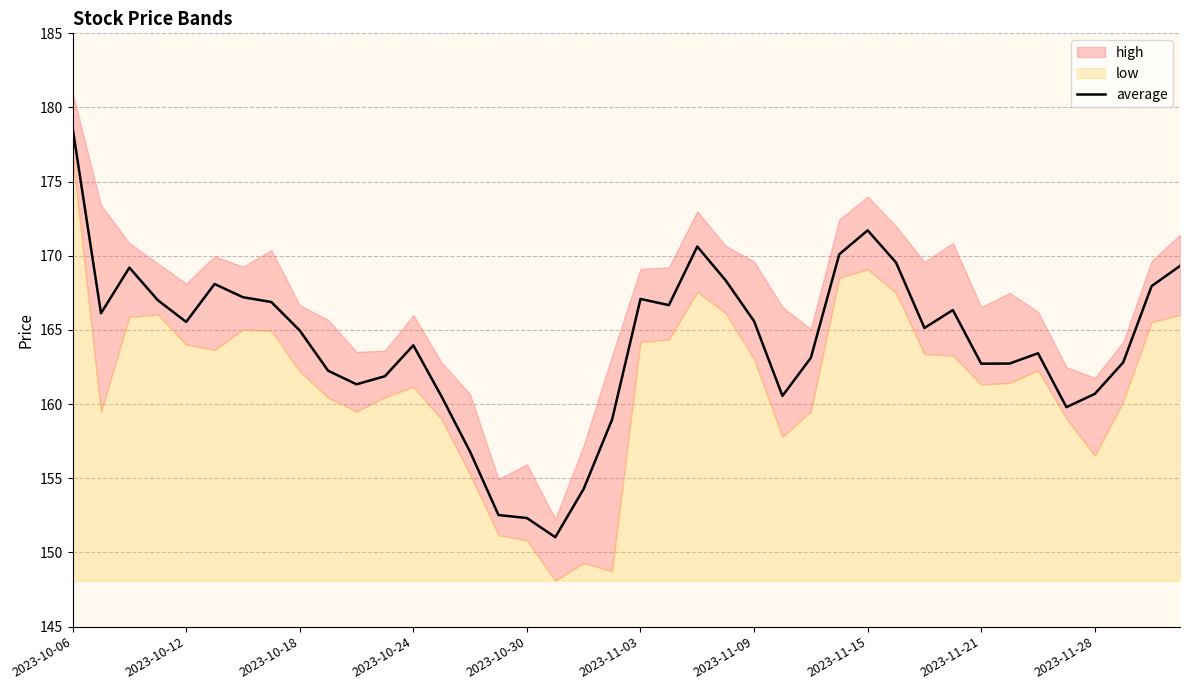

What is the lowest value of the average series?

151.0